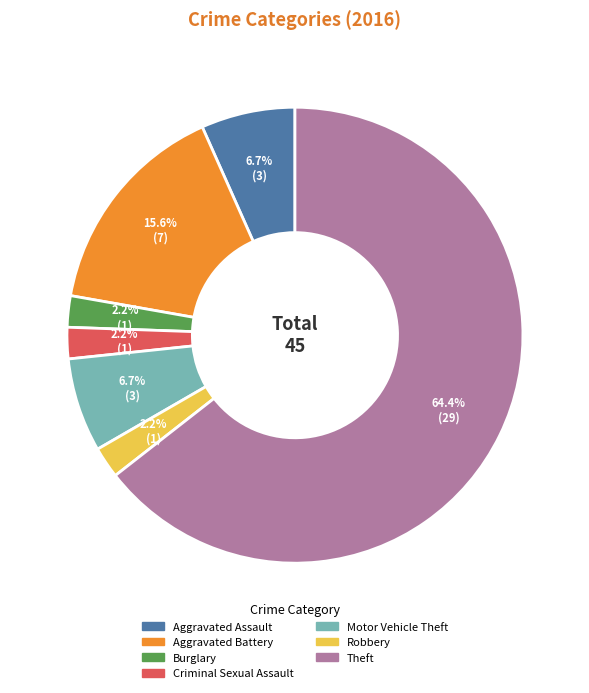

What percentage is the Robbery slice, to the nearest percent?

2%